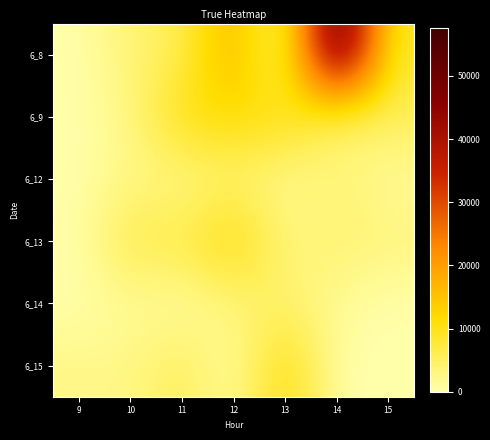

At which category is the sum across all series the highest?

14